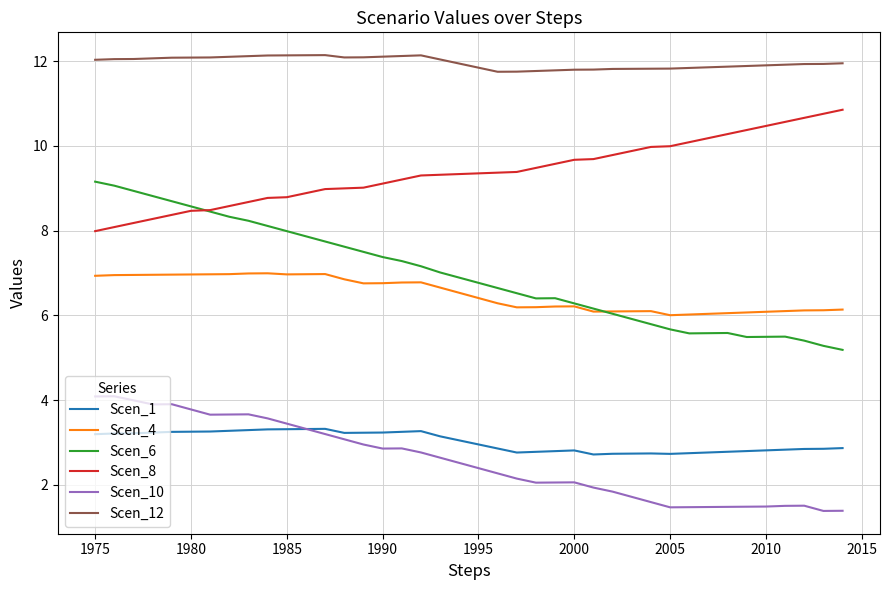

True or false: Scen_10 and Scen_4 intersect in this chart.

False